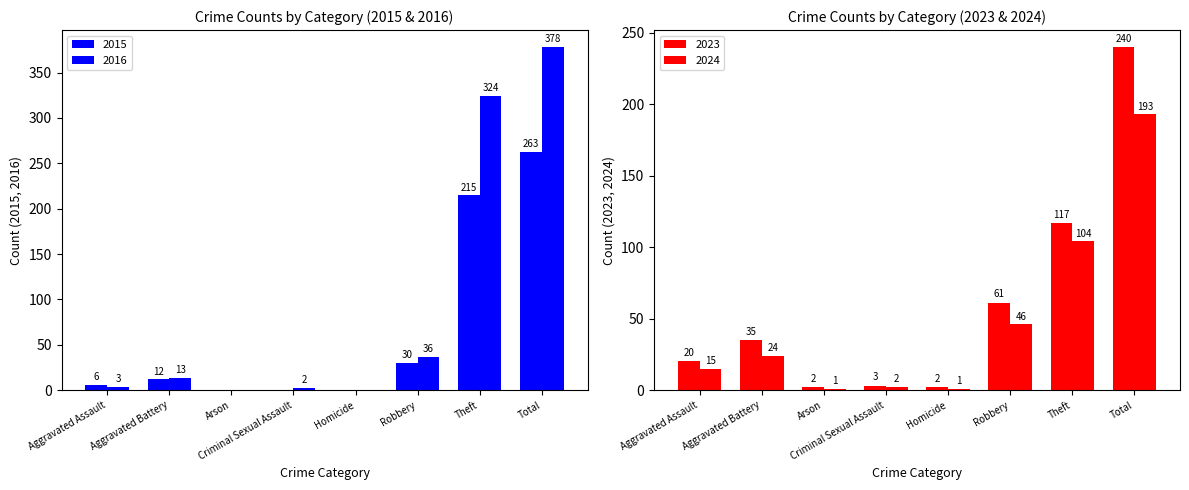

What is the average value of the 2016 series?

94